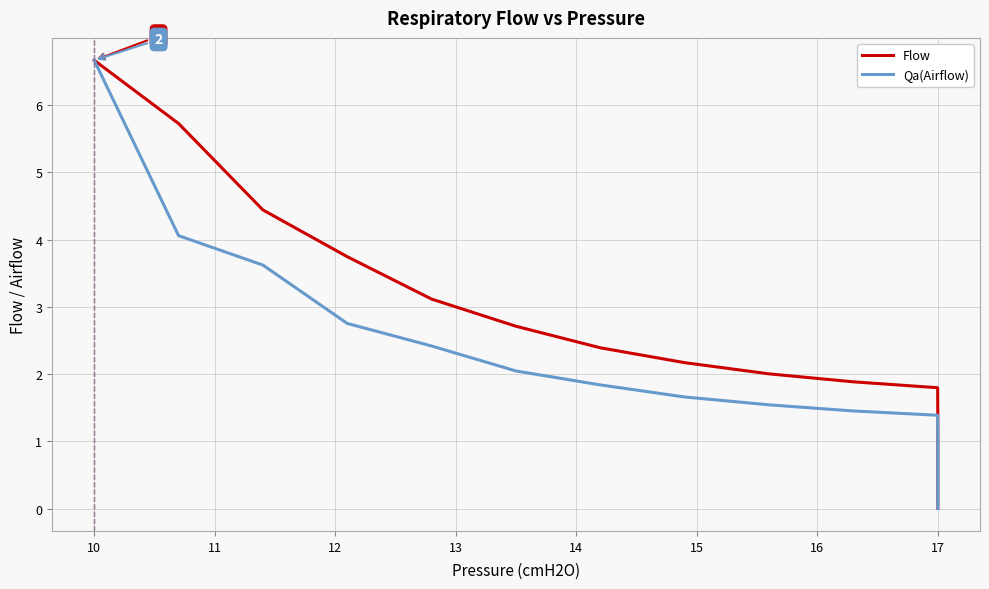

What are all the series names shown in the legend?

Flow, Qa(Airflow)